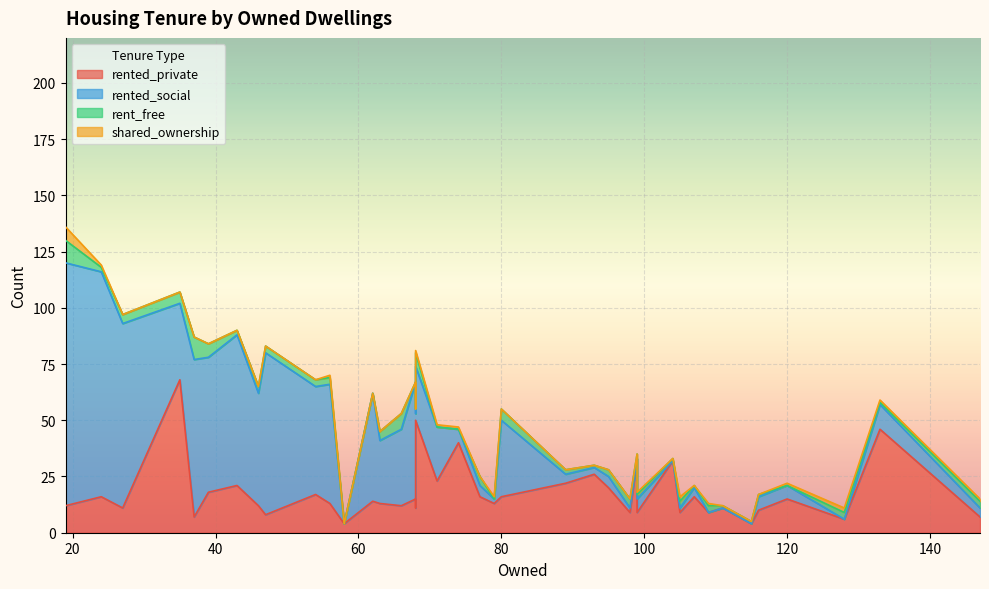

What is the maximum value shown in the chart?

108